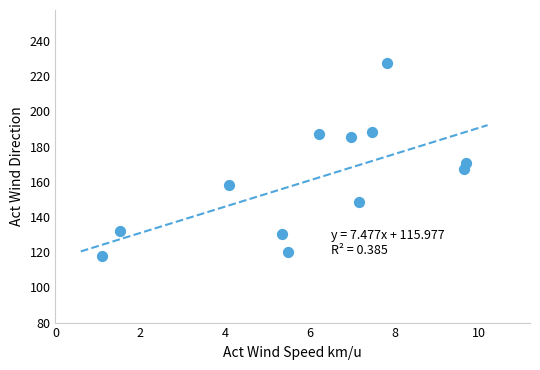

What is the average X value?

6.0